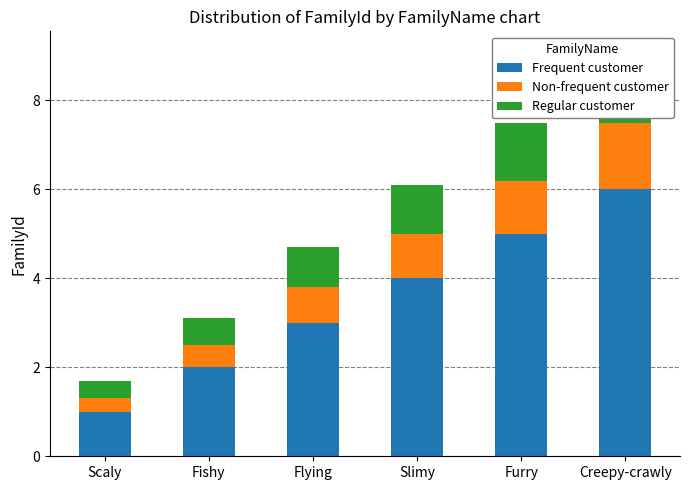

What is the highest value of the Non-frequent customer series?

1.5